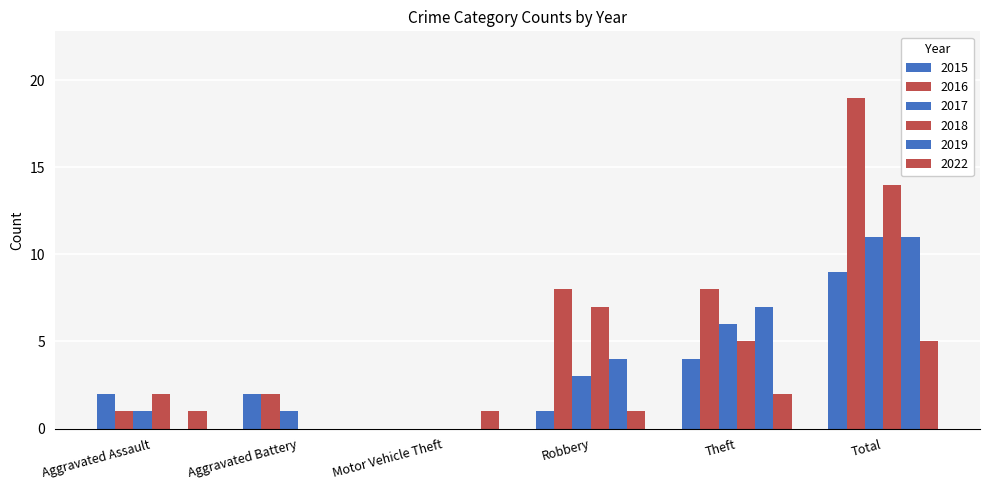

How many groups of bars are there?

6